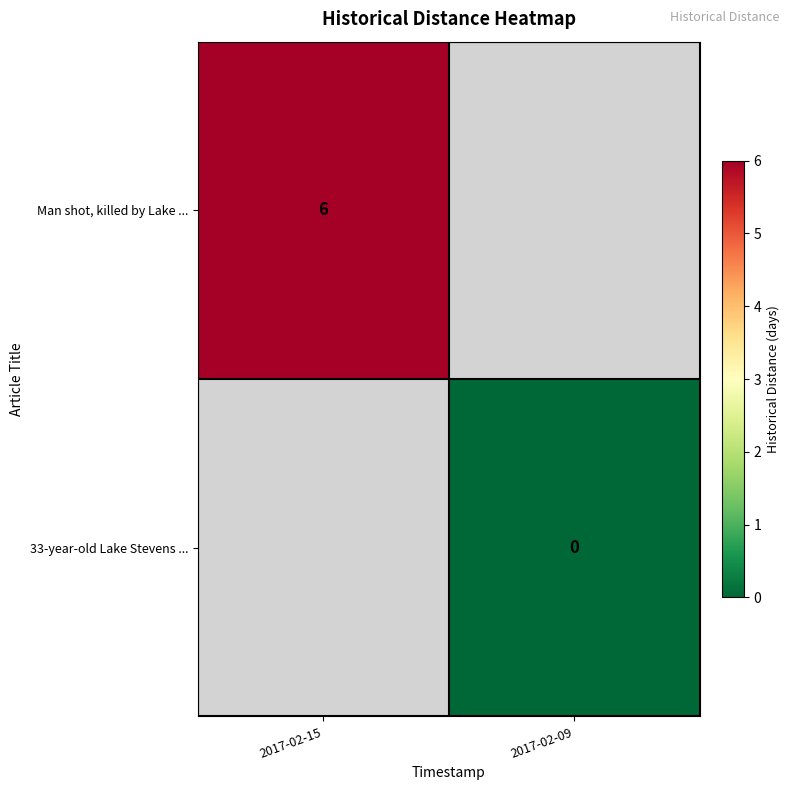

The Man shot, killed by Lake ... series shows 8 at 2017-02-15. True or false?

False